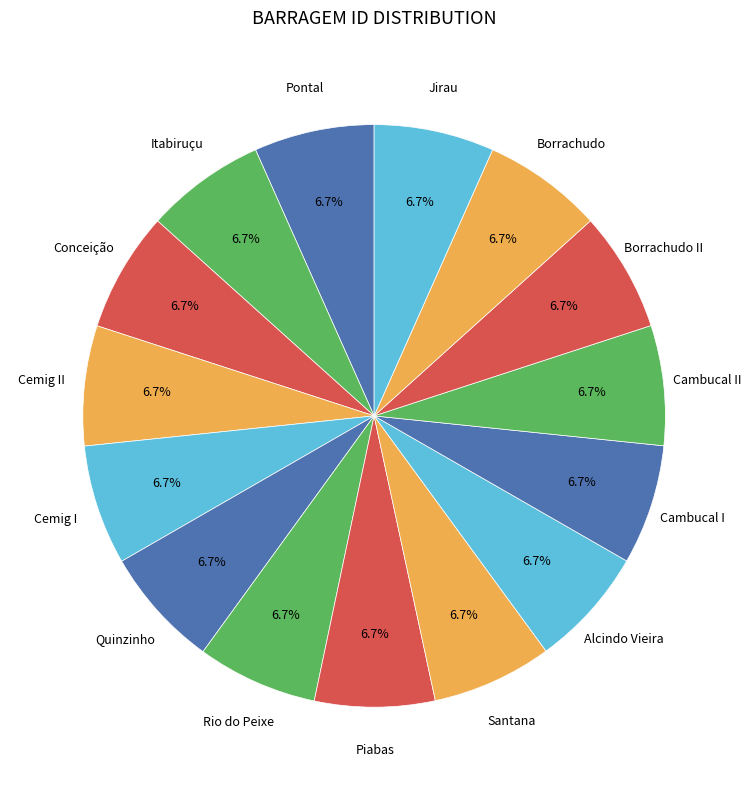

Is there a majority slice in this chart?

No